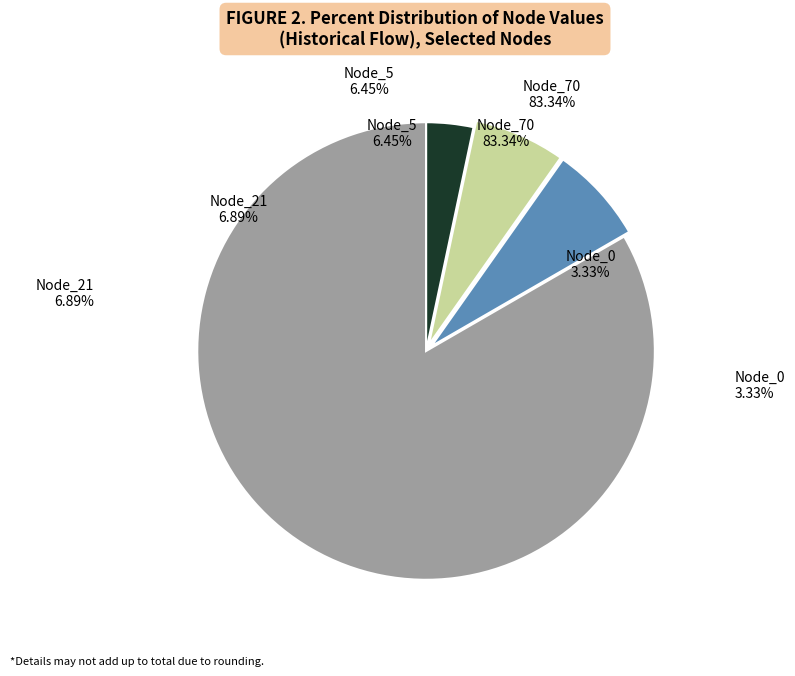

What is the total percentage of Historical flow and Pareto solution 1?

100.0%